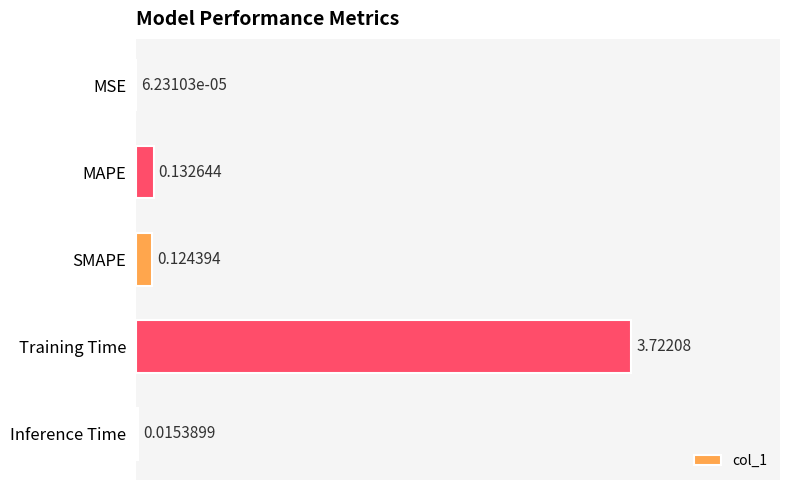

Are the bars horizontal?

Yes